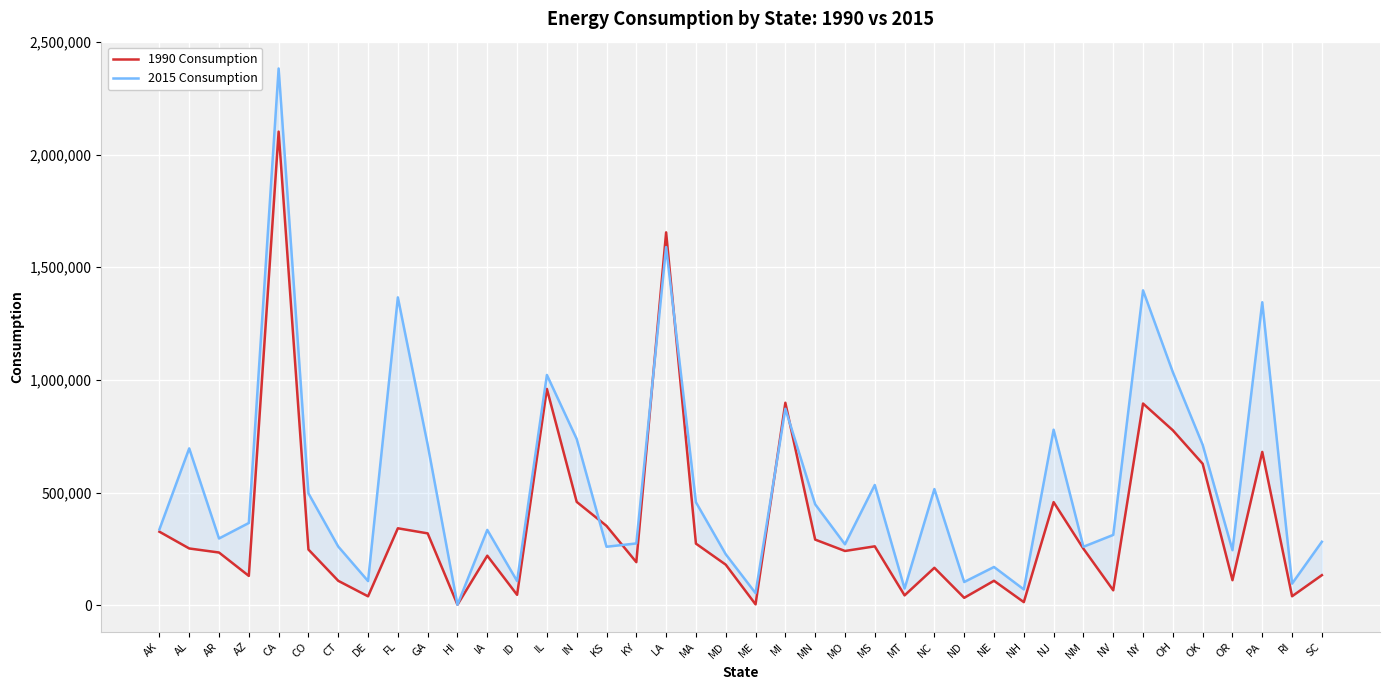

What is the spread (max minus min) of values at IN?

278950